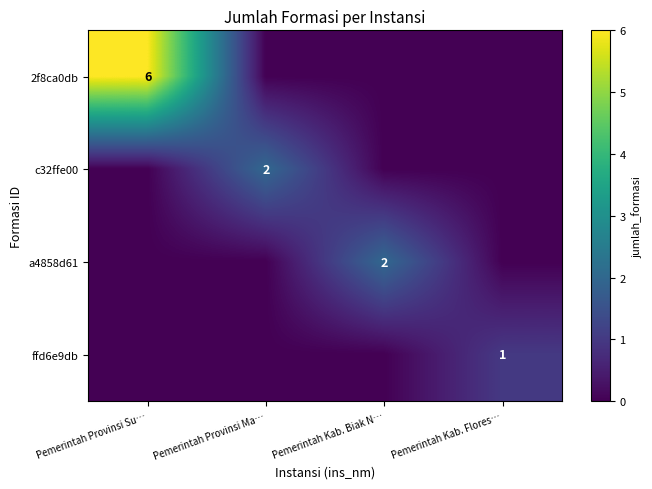

Is it true that ffd6e9db equals 1 at Pemerintah Kab. Flores…?

True